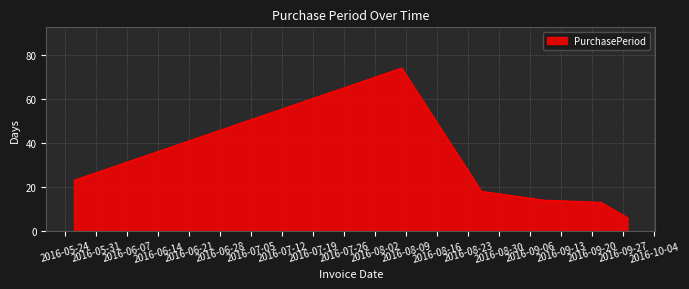

What is the sum of all values?

148